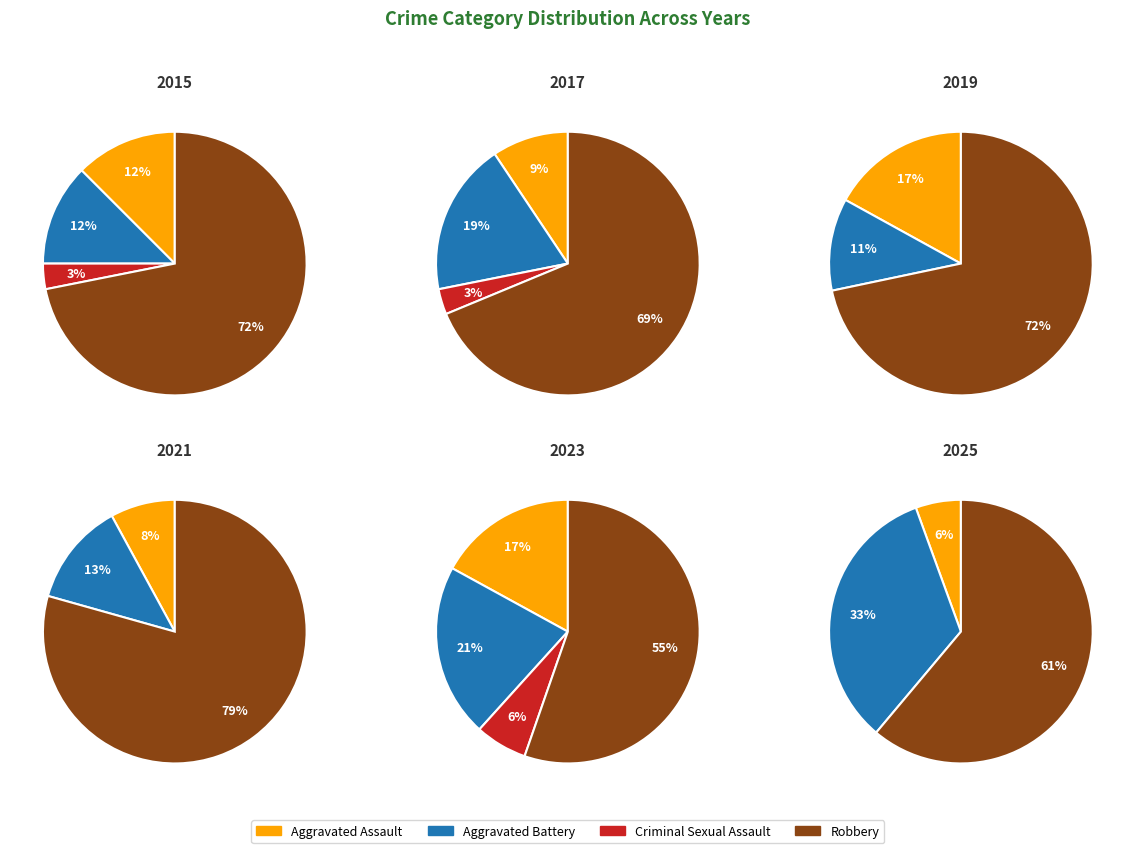

Combined, do 10 and Aggravated Battery account for over 50%?

No